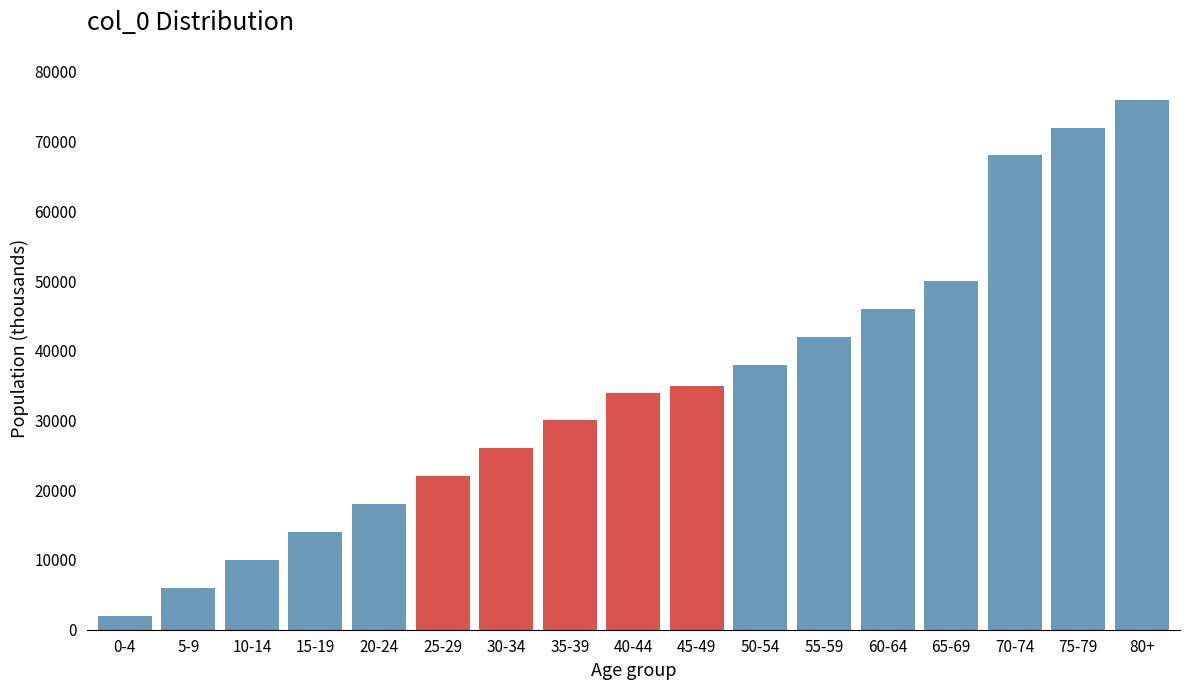

Reading left to right, what are all the values shown in this chart?

2000	6000	10000	14000	18000	22000	26000	30000	34000	35000	38000	42000	46000	50000	68000	72000	76000